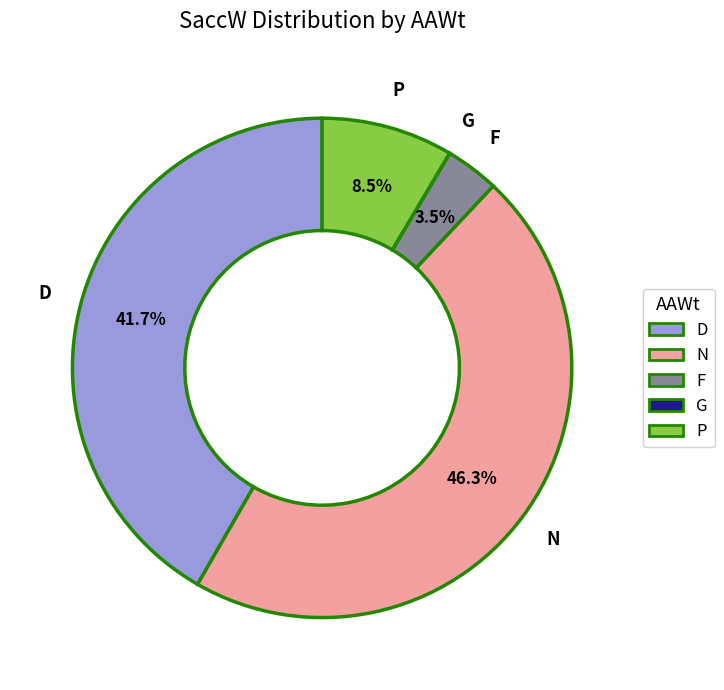

Is there a majority slice in this chart?

No